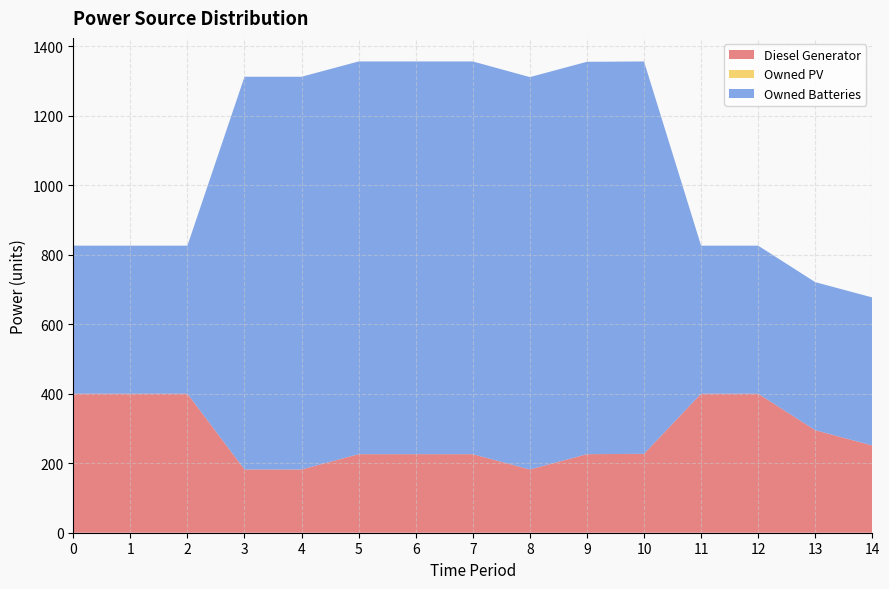

Reading left to right, extract all data points from this chart.

Diesel Generator: 0=400.0	1=400.0	2=400.0	3=182.0	4=182.0	5=226.0	6=226.0	7=226.0	8=182.0	9=226.0	10=227.0	11=400.0	12=400.0	13=295.0	14=251.0
Owned PV: 0=0.0	1=0.0	2=0.0	3=0.0	4=0.0	5=0.0	6=0.0	7=0.0	8=0.0	9=0.0	10=0.0	11=0.0	12=0.0	13=0.0	14=0.0
Owned Batteries: 0=426.0	1=426.0	2=426.0	3=1130.0	4=1130.0	5=1130.0	6=1130.0	7=1130.0	8=1129.0	9=1129.0	10=1129.0	11=426.0	12=426.0	13=426.0	14=426.0